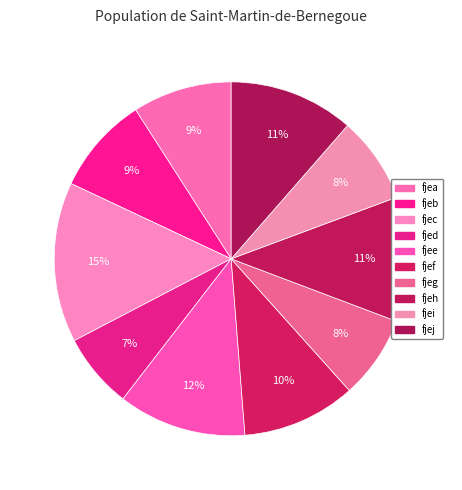

To the nearest percent, what is the difference between the fjeb and fjeg slice percentages?

1%